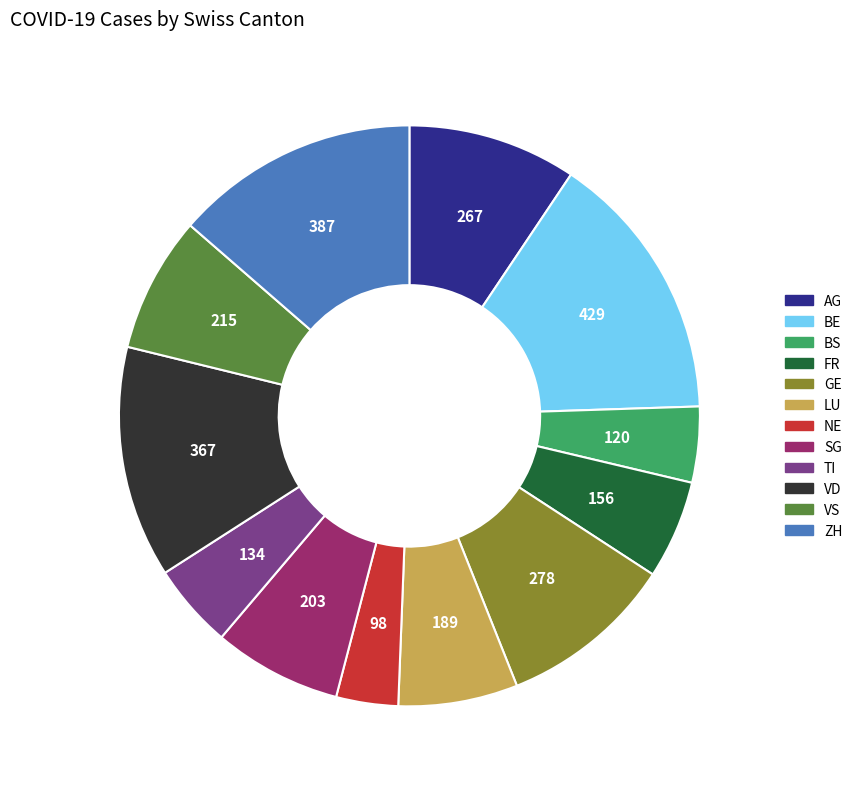

What is the smallest slice in the pie chart?

NE